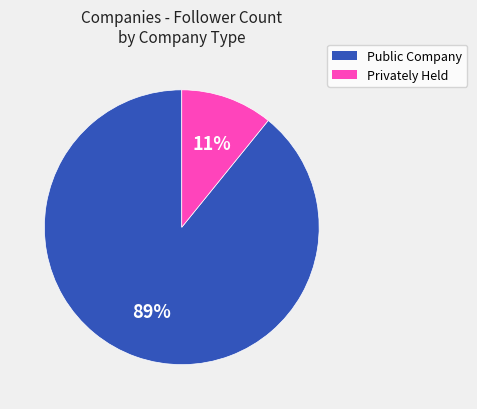

Does any single category account for the majority?

Yes